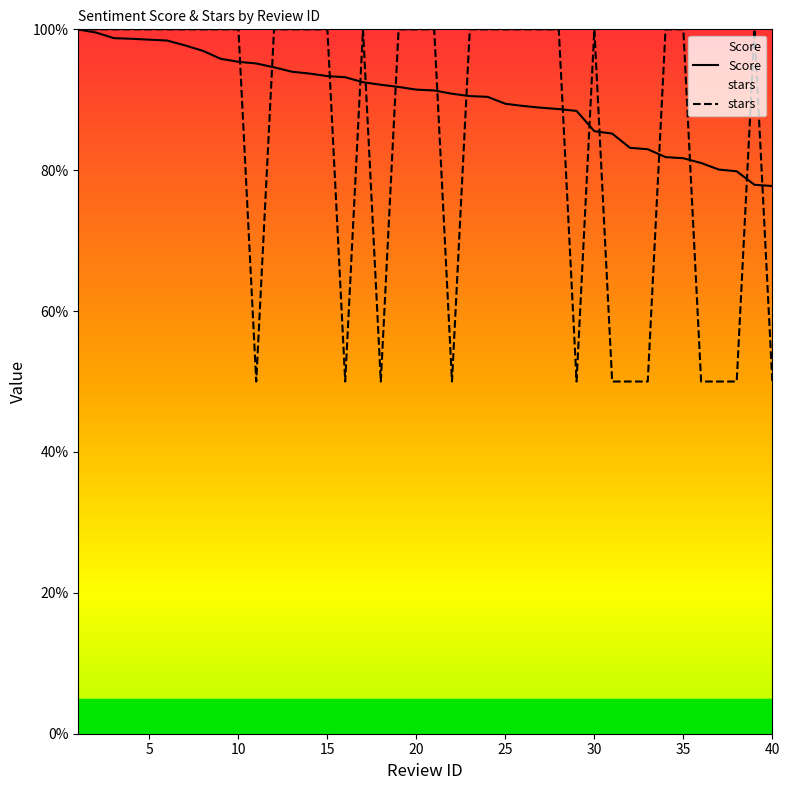

Between 10 and 28, which series saw the biggest shift?

Score